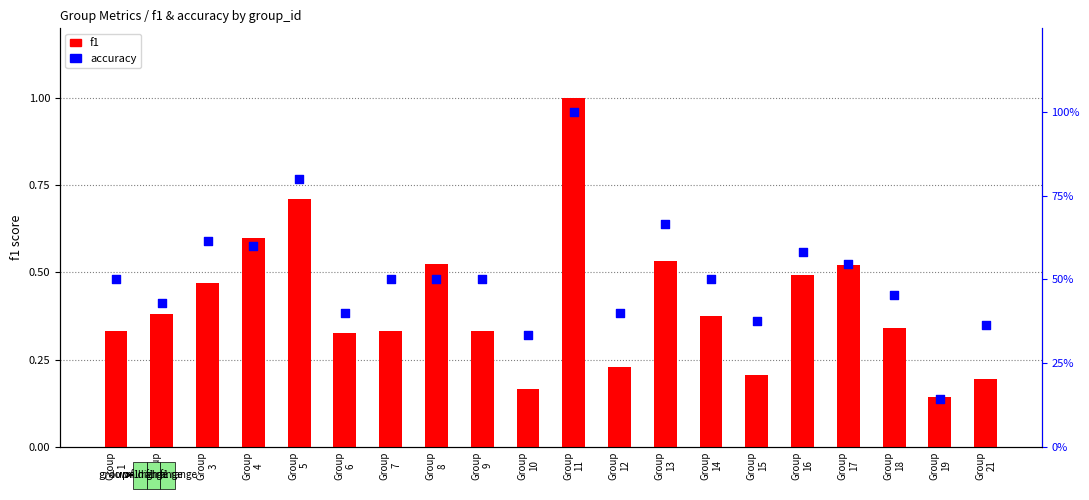

What are all the series names shown in the legend?

f1, accuracy